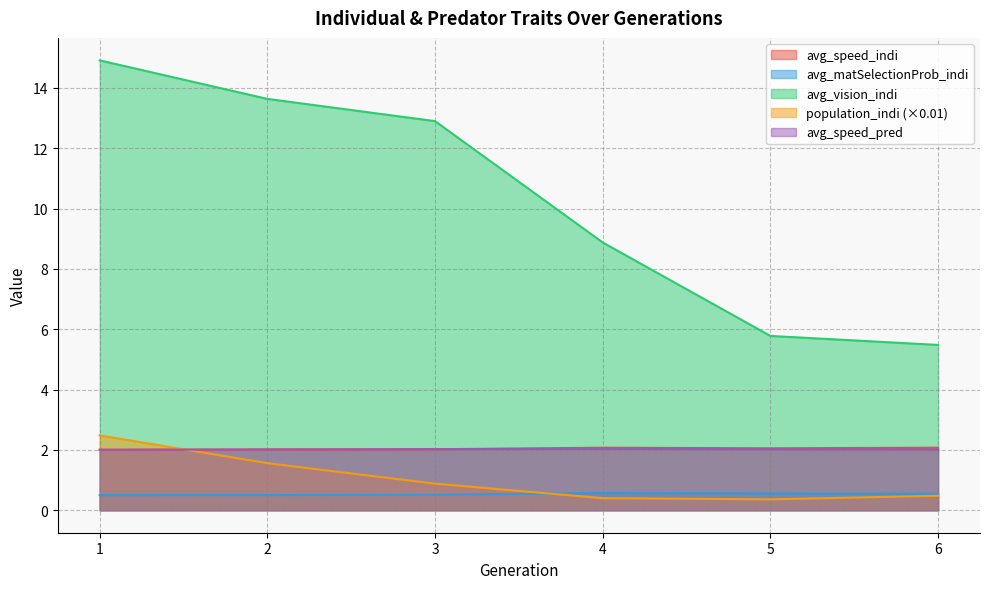

List the series in order of their peak value, lowest first.

avg_matSelectionProb_indi, avg_speed_pred, avg_speed_indi, population_indi, avg_vision_indi